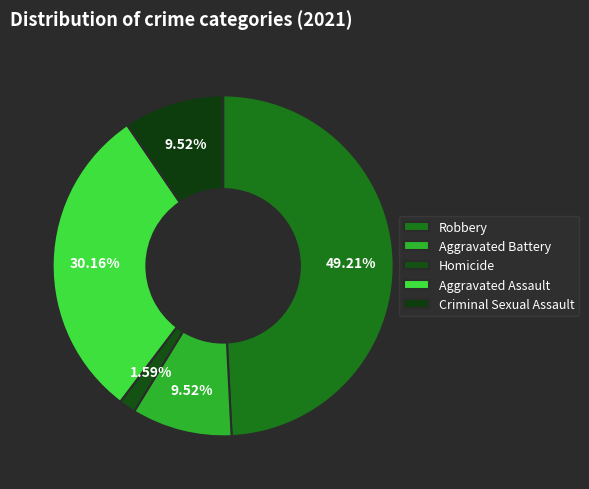

What percentage is the Robbery slice, to the nearest percent?

49%